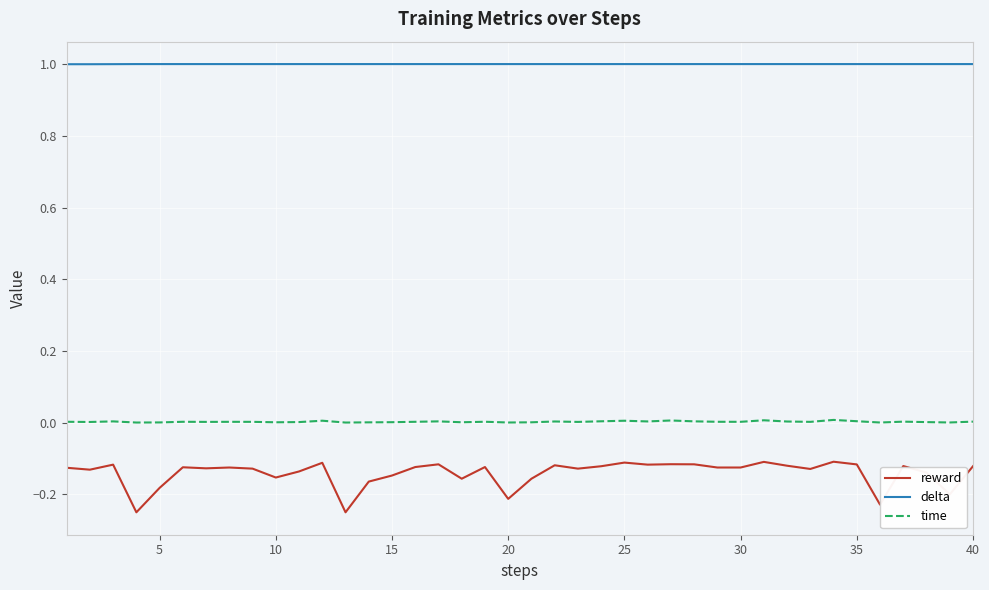

Which series has the largest total across all categories?

delta